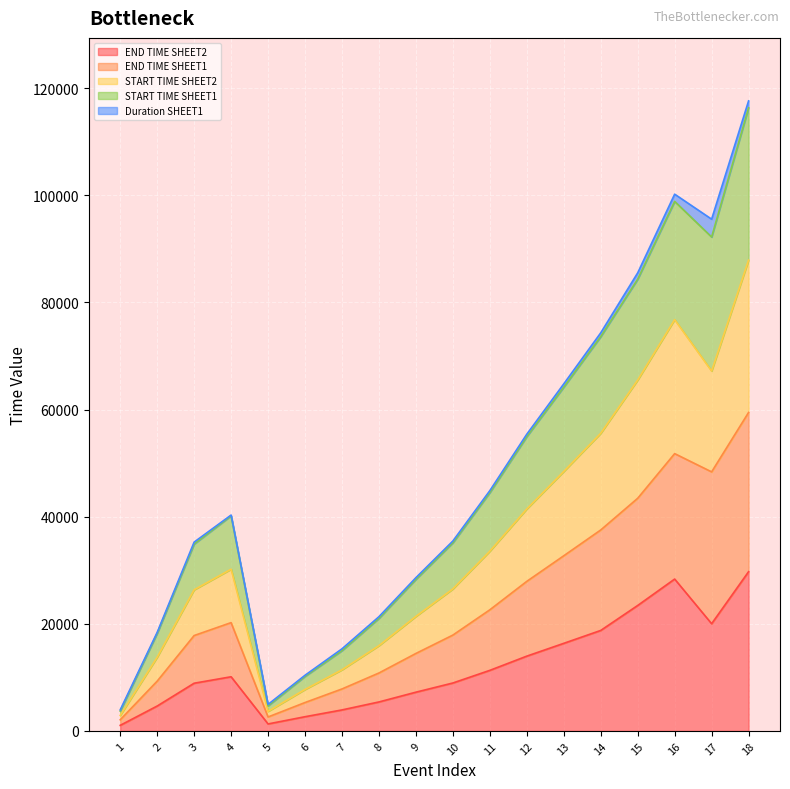

Count the number of categories in the chart.

18